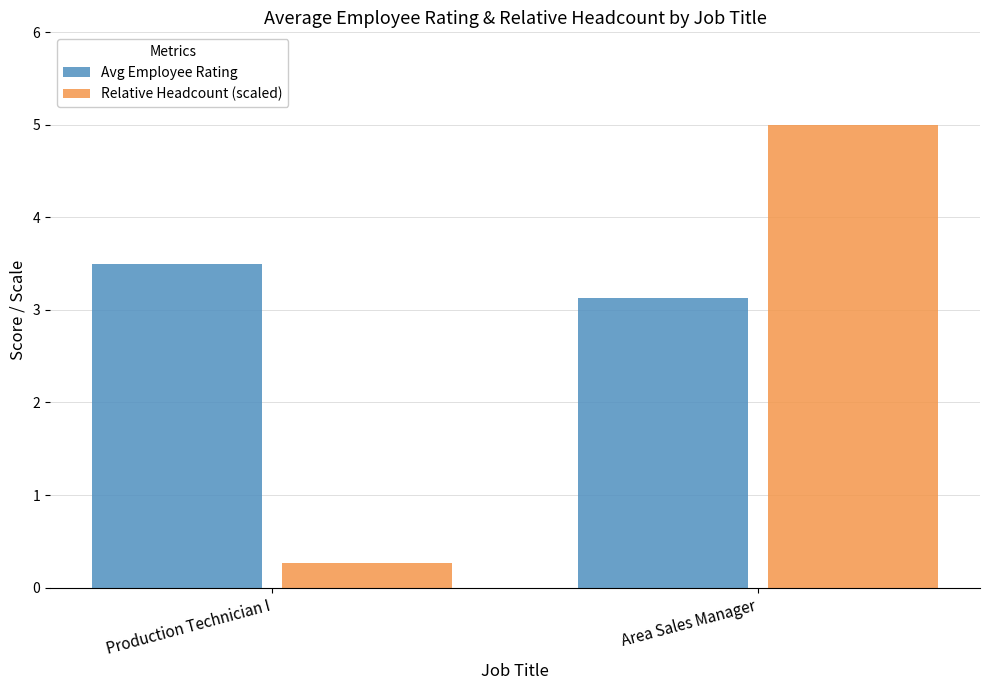

At how many categories does at least one series exceed 1?

2